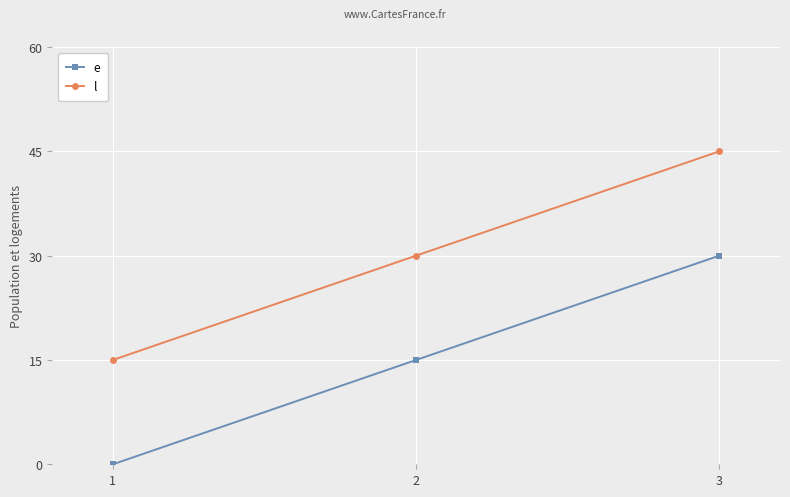

What is the value of the l point at the 2nd from the left?

30